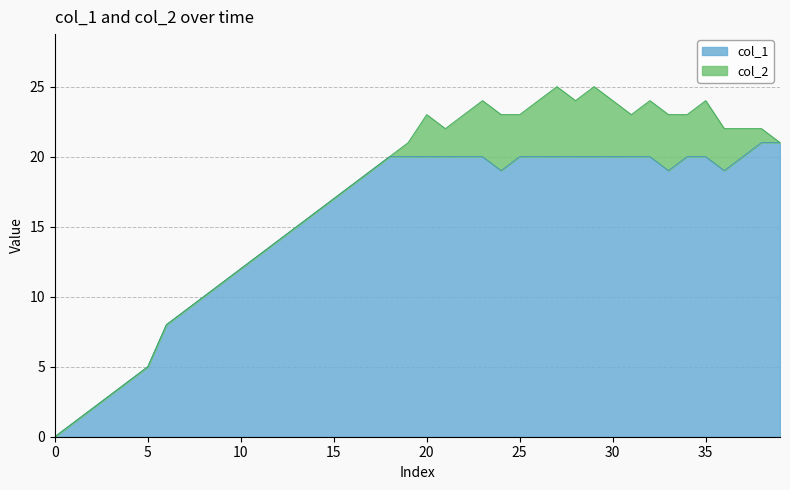

Does the chart have visible grid lines?

Yes